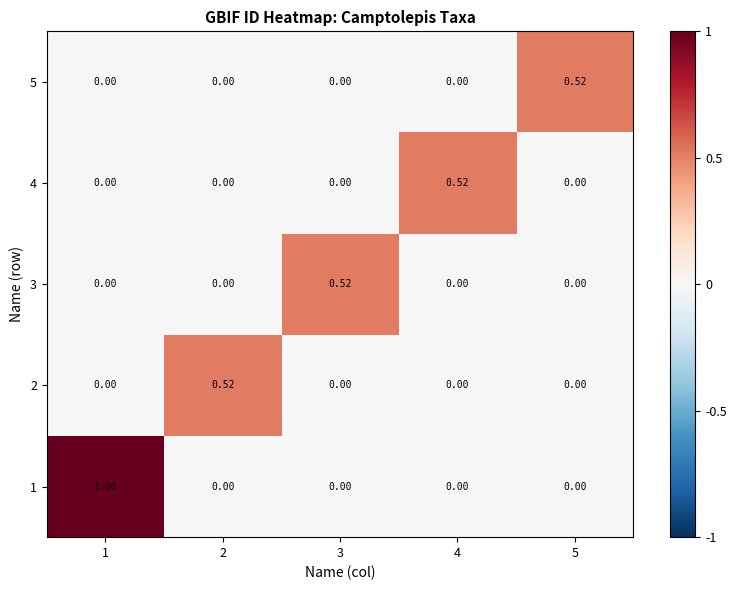

Is the value of 5 at 4 greater than the value of 1 at 1?

No